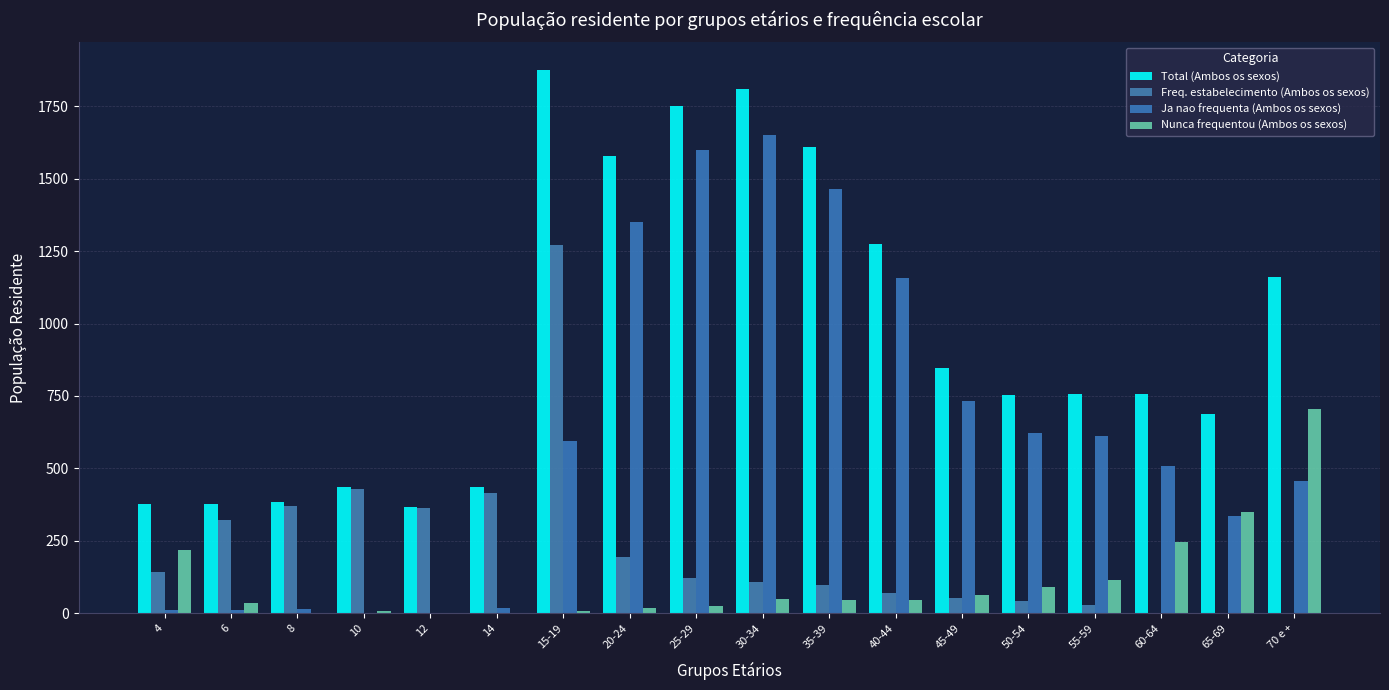

At which category does the chart reach its peak across all series?

15-19